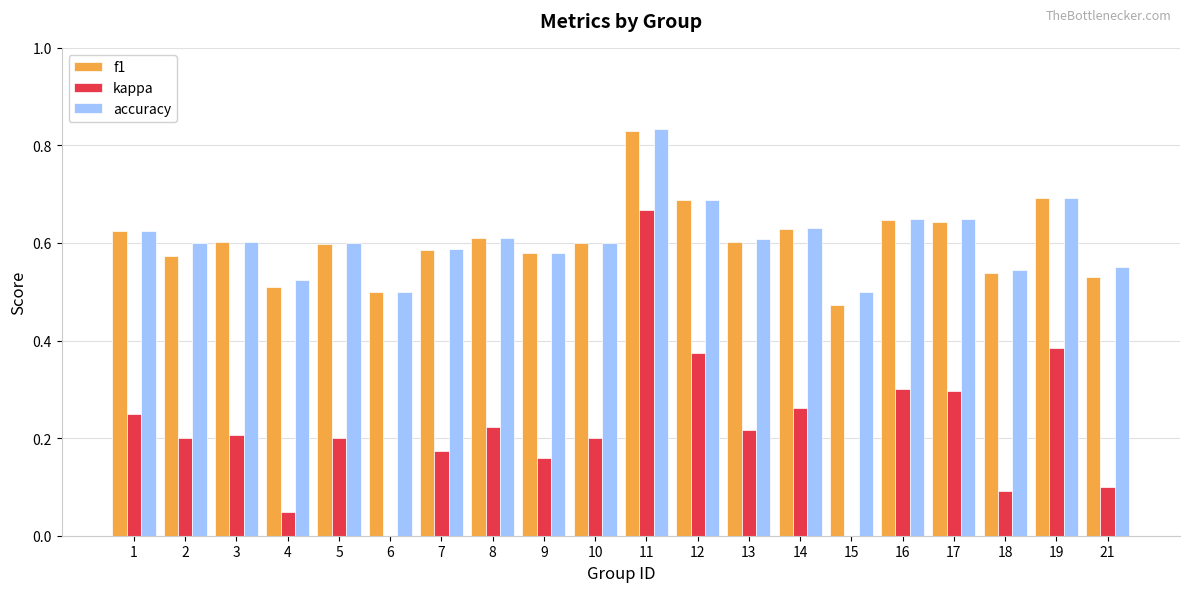

Are the bars horizontal?

No